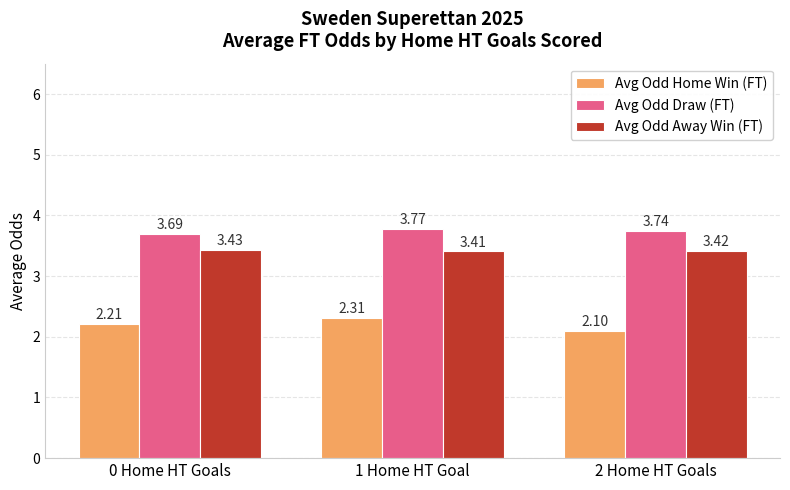

True or false: Avg Odd Home Win (FT) has a value of 2.3 at 1 Home HT Goal.

True